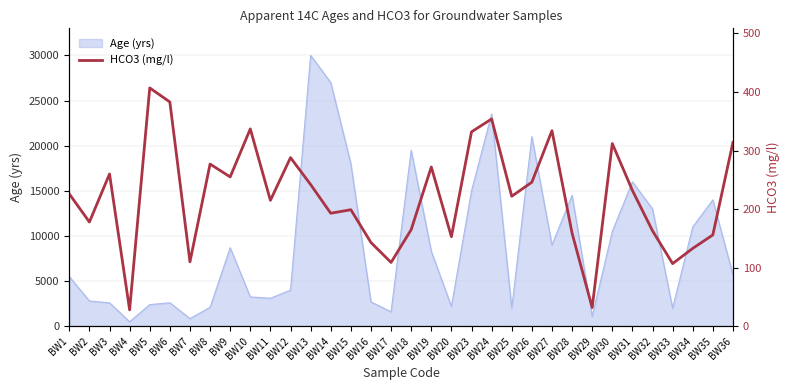

Is it true that the value at BW3 is 443?

False